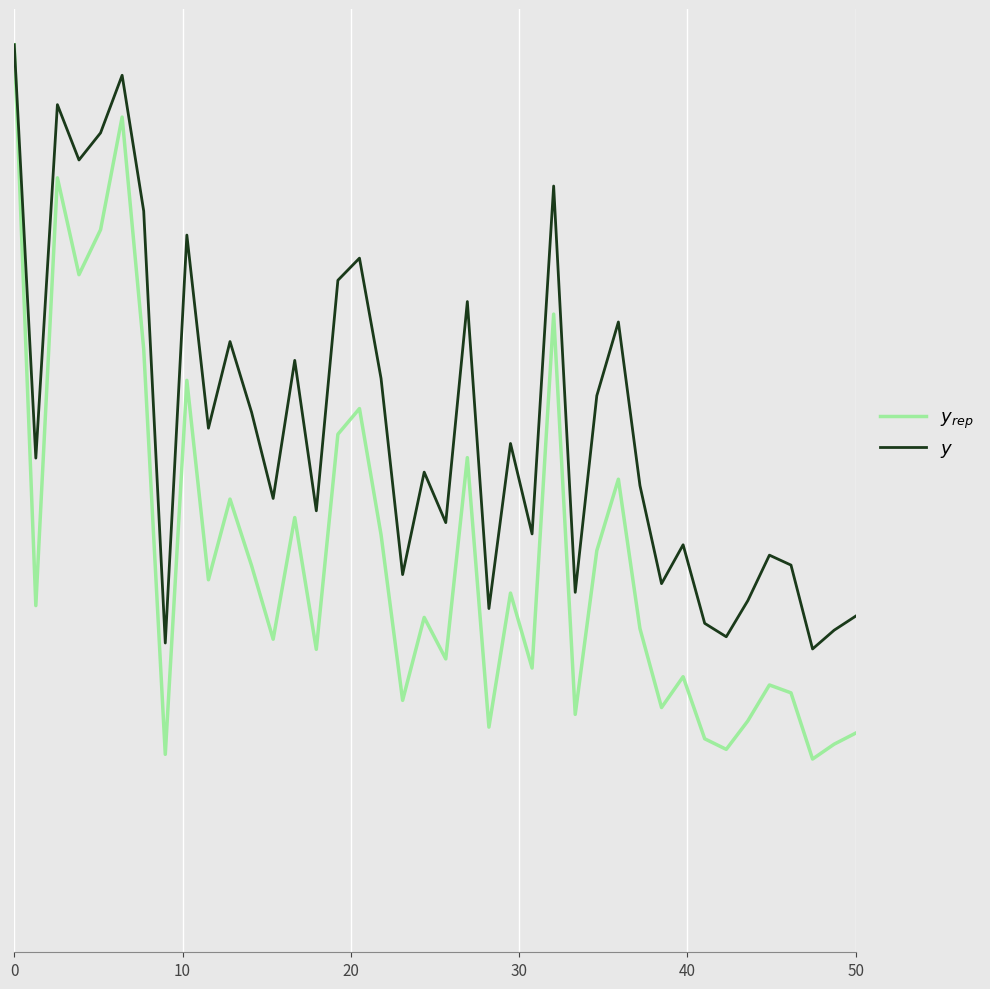

What is the minimum value for $y_{rep}$?

0.2